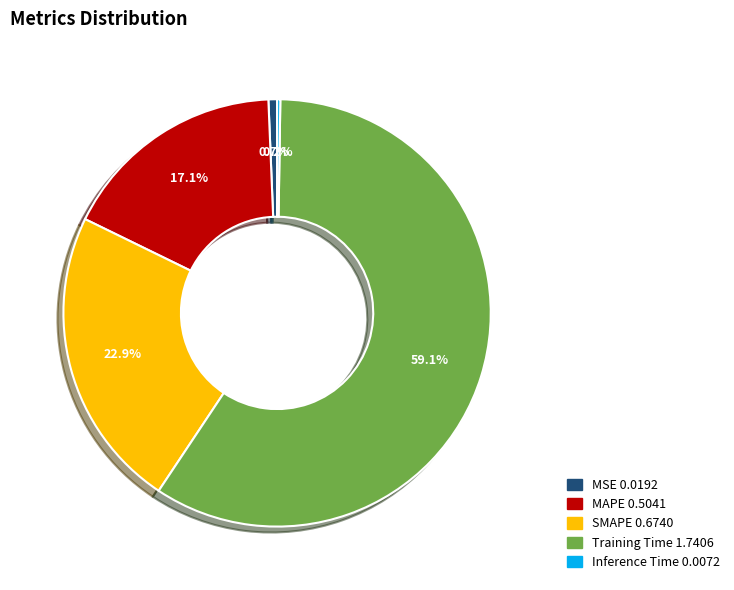

What is the largest slice in the pie chart?

Training Time